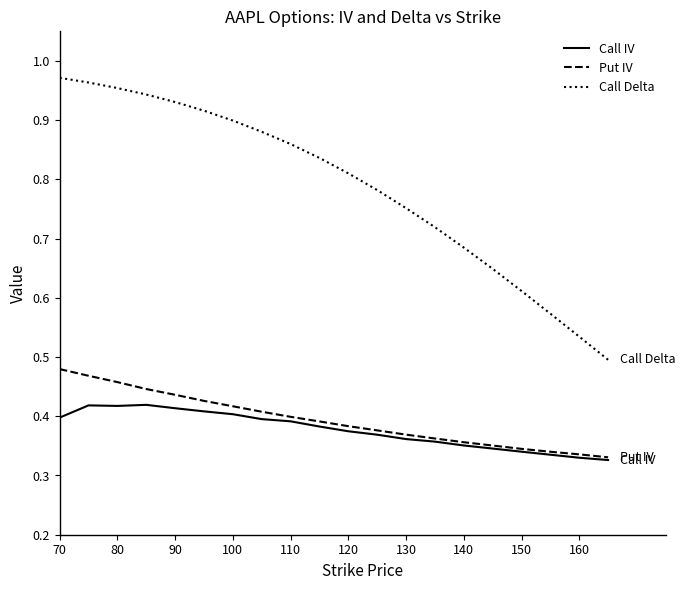

Which series has the largest range (max minus min)?

Call Delta